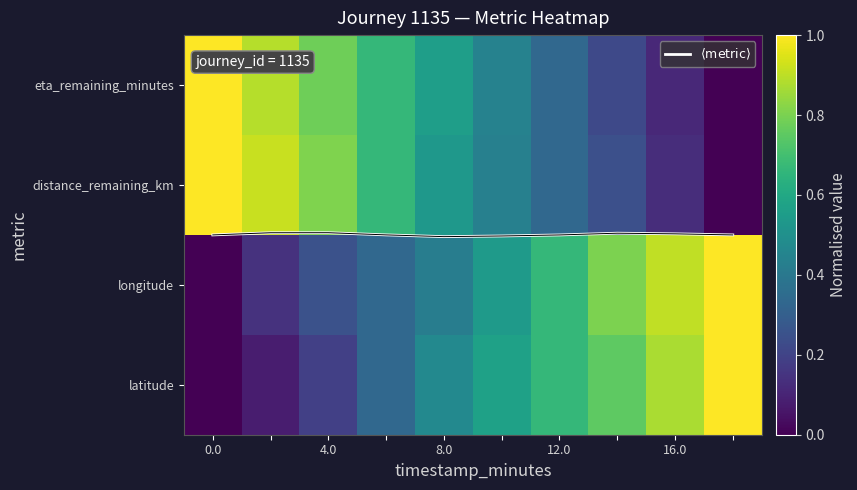

How many data points does each series have?

10